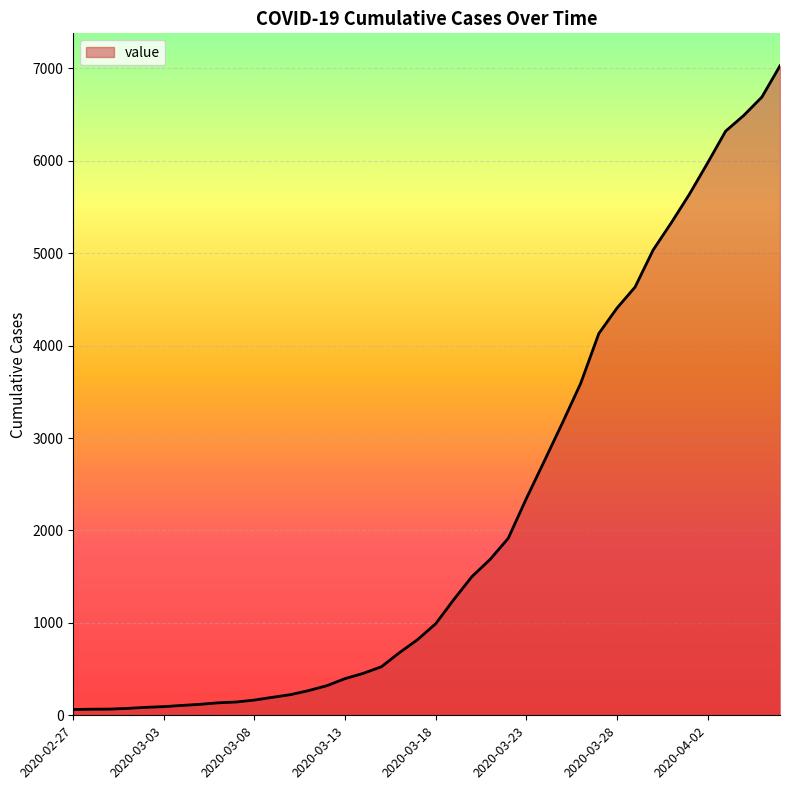

How many lines are shown in the chart?

1